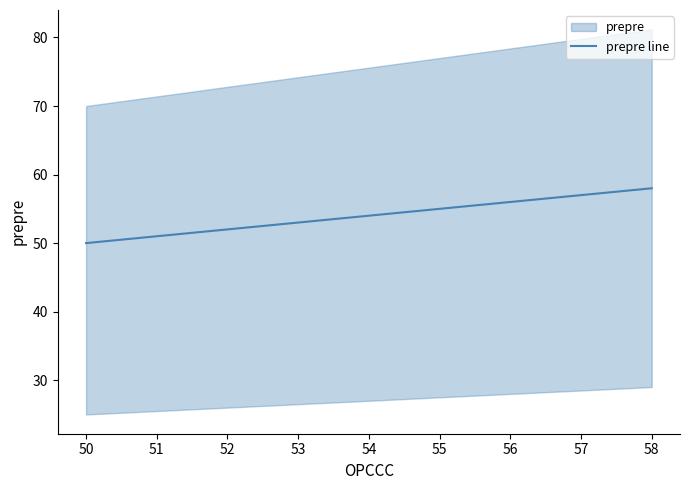

How many data points are above 53?

2